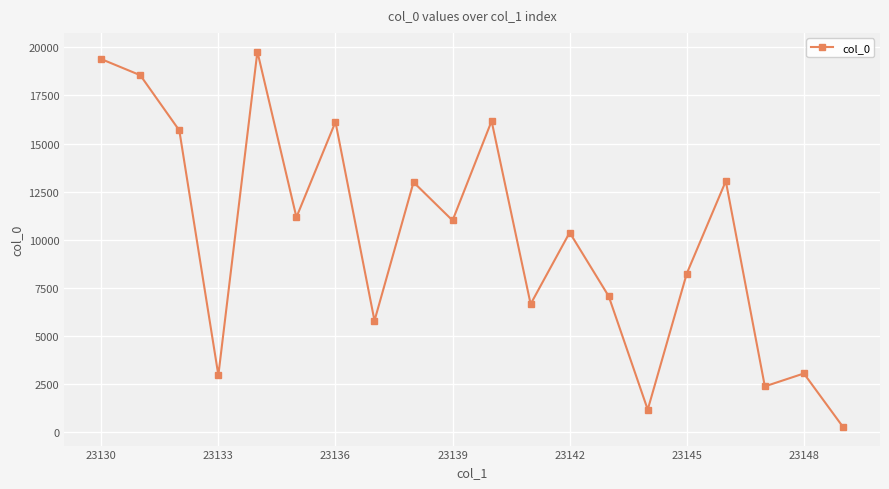

What is the maximum value shown in the chart?

19774